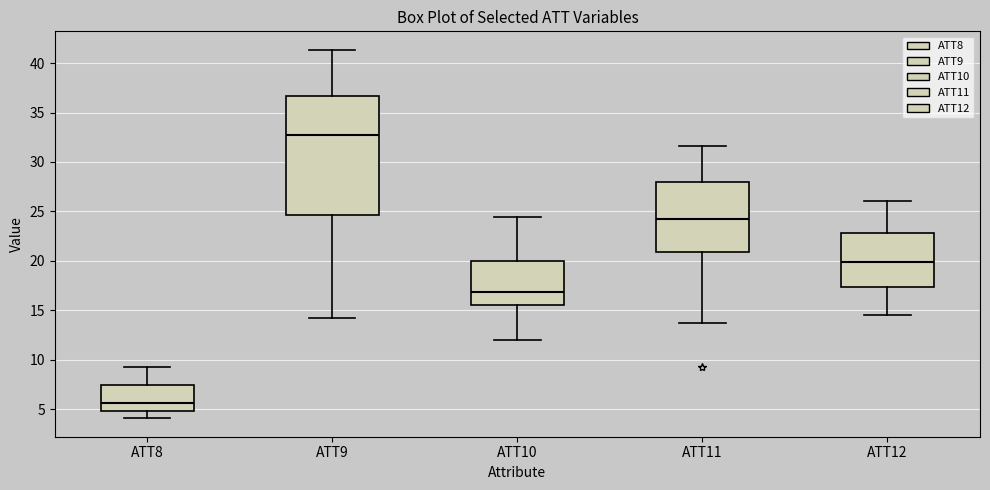

Where is the lower edge of the box for ATT9 on the y-axis? The values are not printed on the chart, so give them approximately, as read against the axis.

24.5